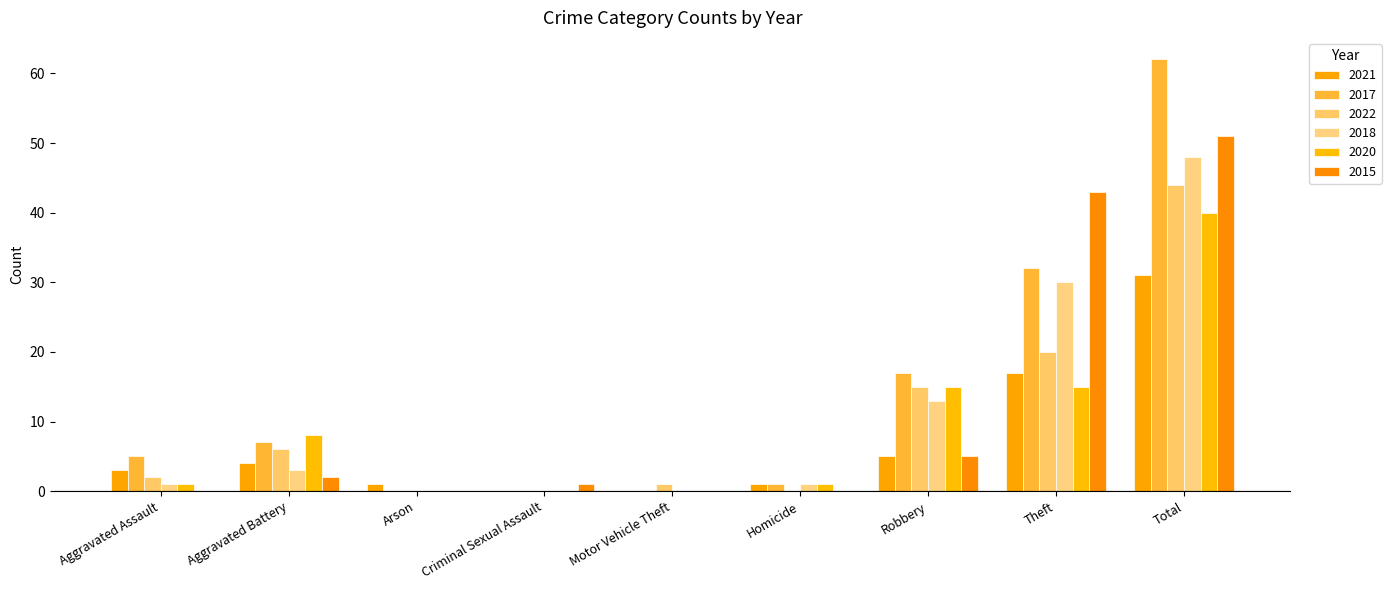

At which label does 2018 reach its minimum?

Arson